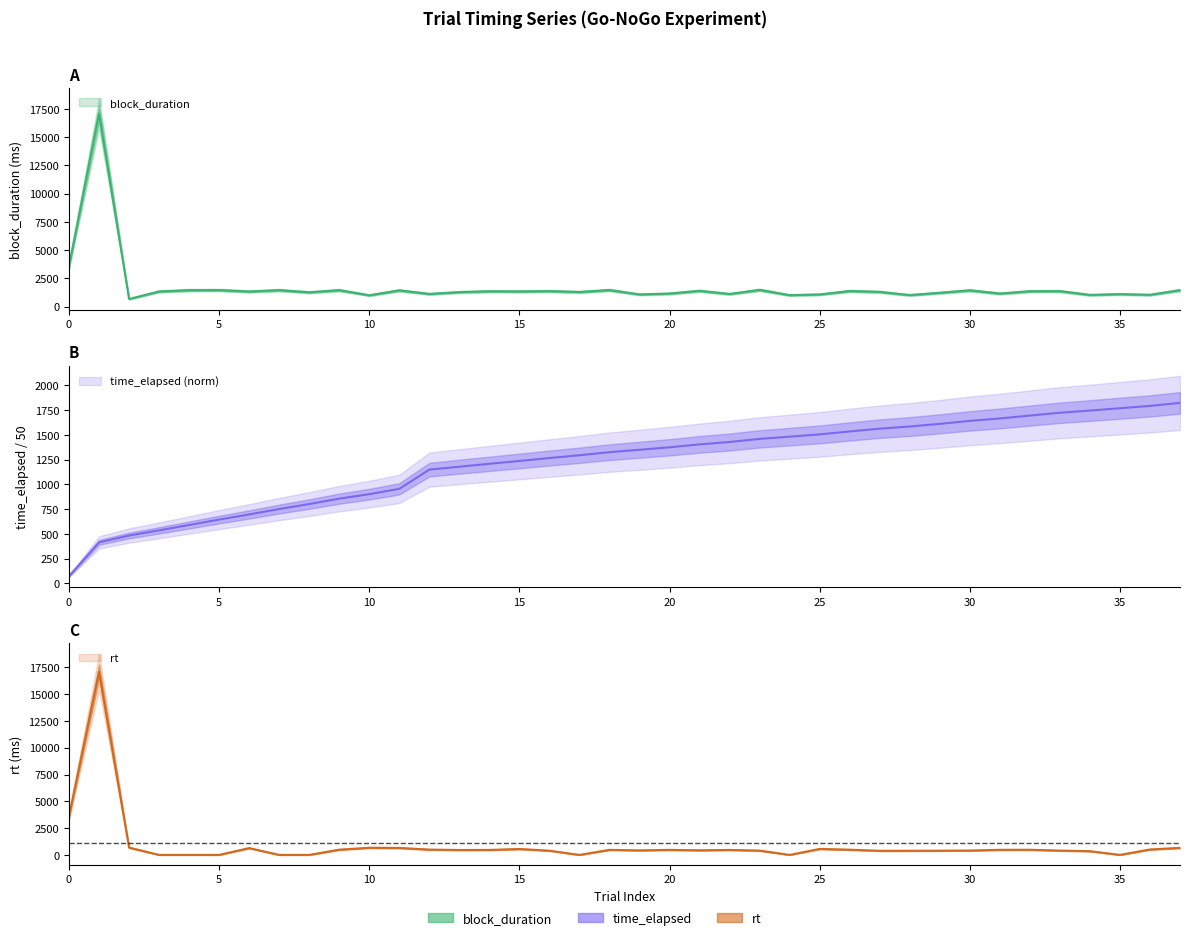

At which label does time_elapsed reach its peak?

37